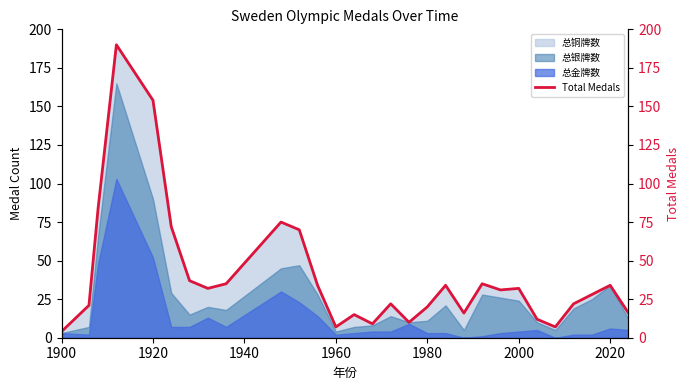

Which category has the lowest value across all series?

1900